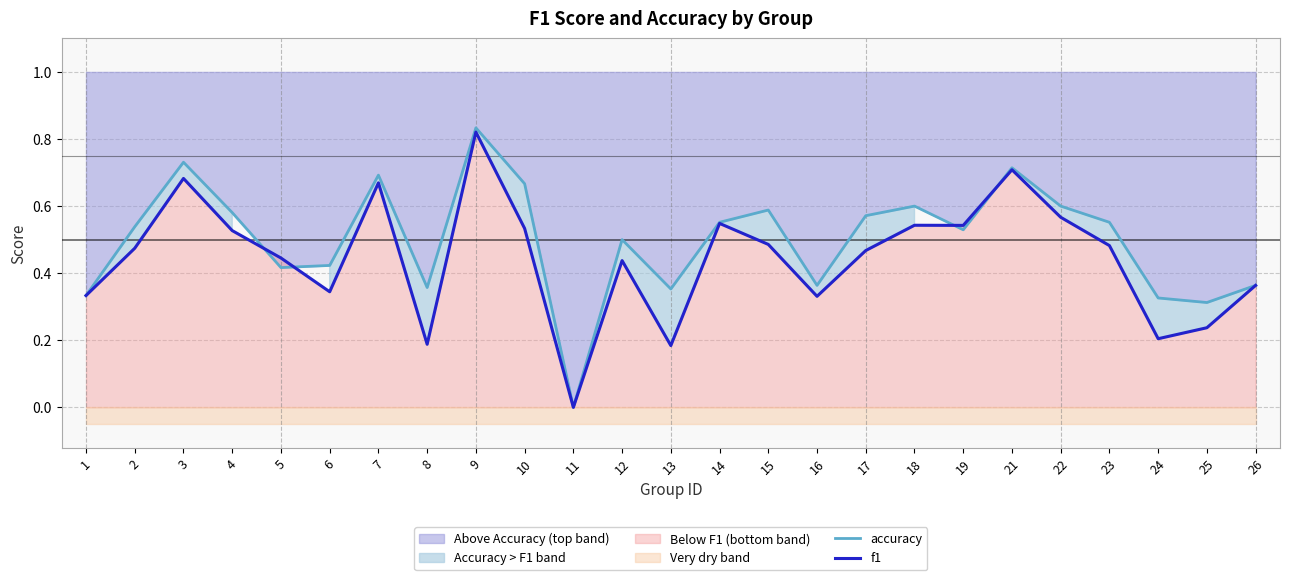

Where is the first local minimum for f1?

6